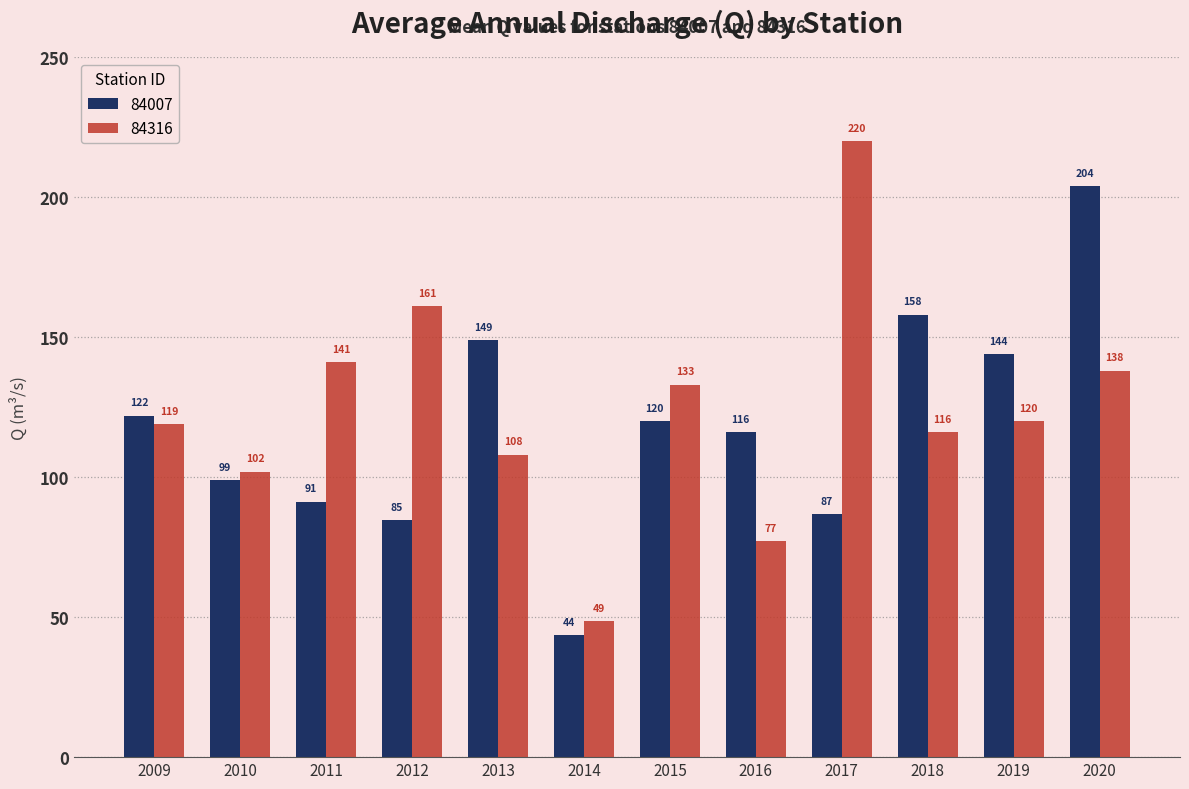

The value of 84316 at 2016 is 77.1. True or false?

True